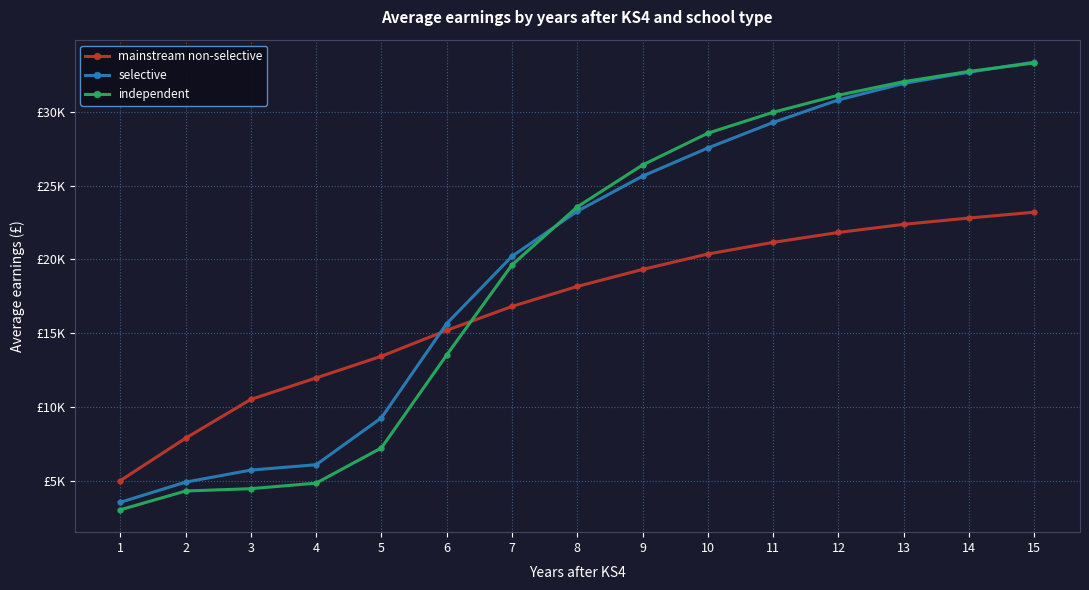

At 7, list the series in order from largest to smallest.

selective, independent, mainstream non-selective